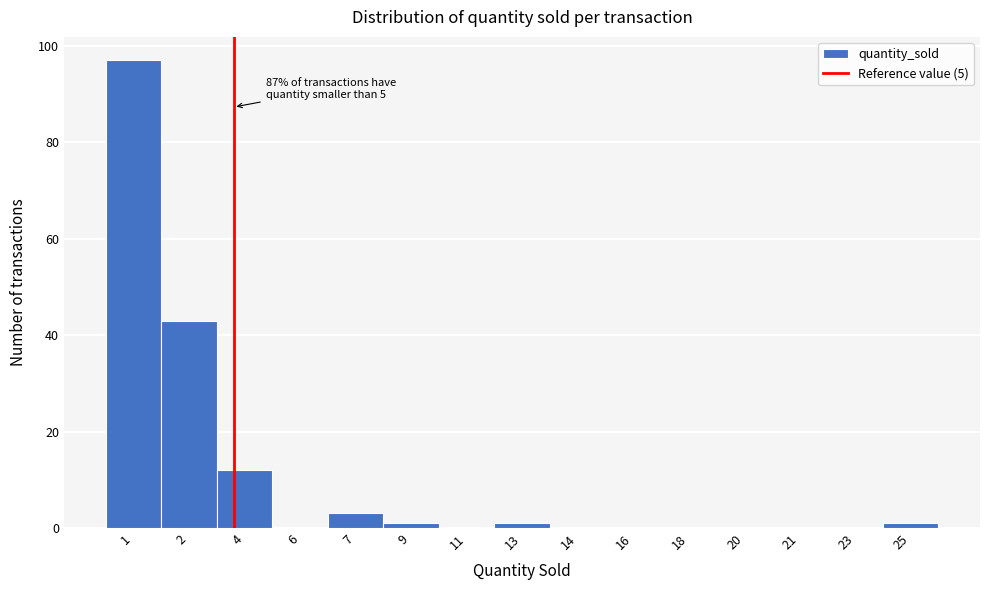

Reading left to right, what are all the values shown in this chart?

1=97	2=43	4=12	6=0	7=3	9=1	11=0	13=1	14=0	16=0	18=0	20=0	21=0	23=0	25=1